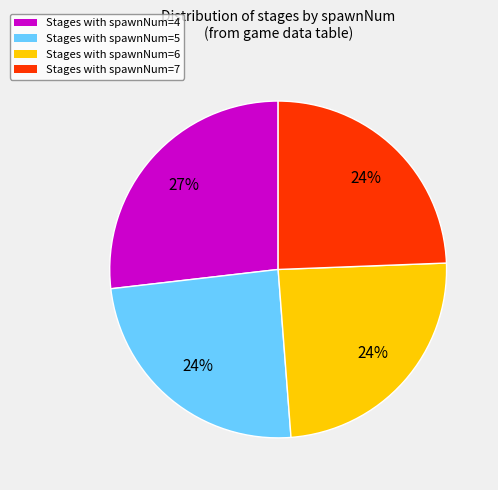

What is the largest slice in the pie chart?

Stages with spawnNum=4